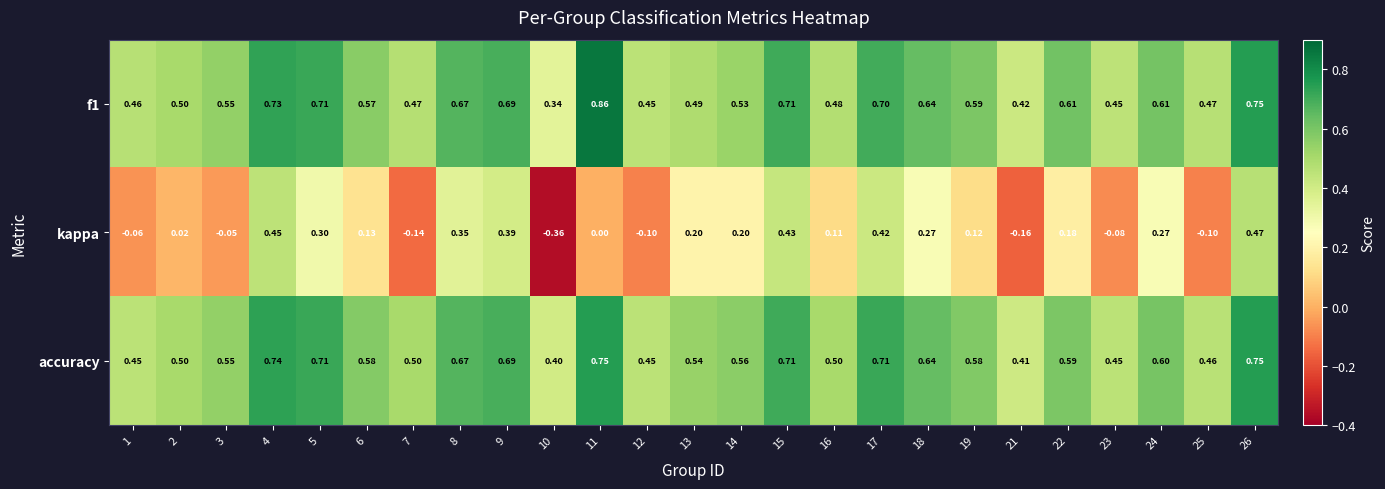

What is the maximum value shown in the chart?

0.9